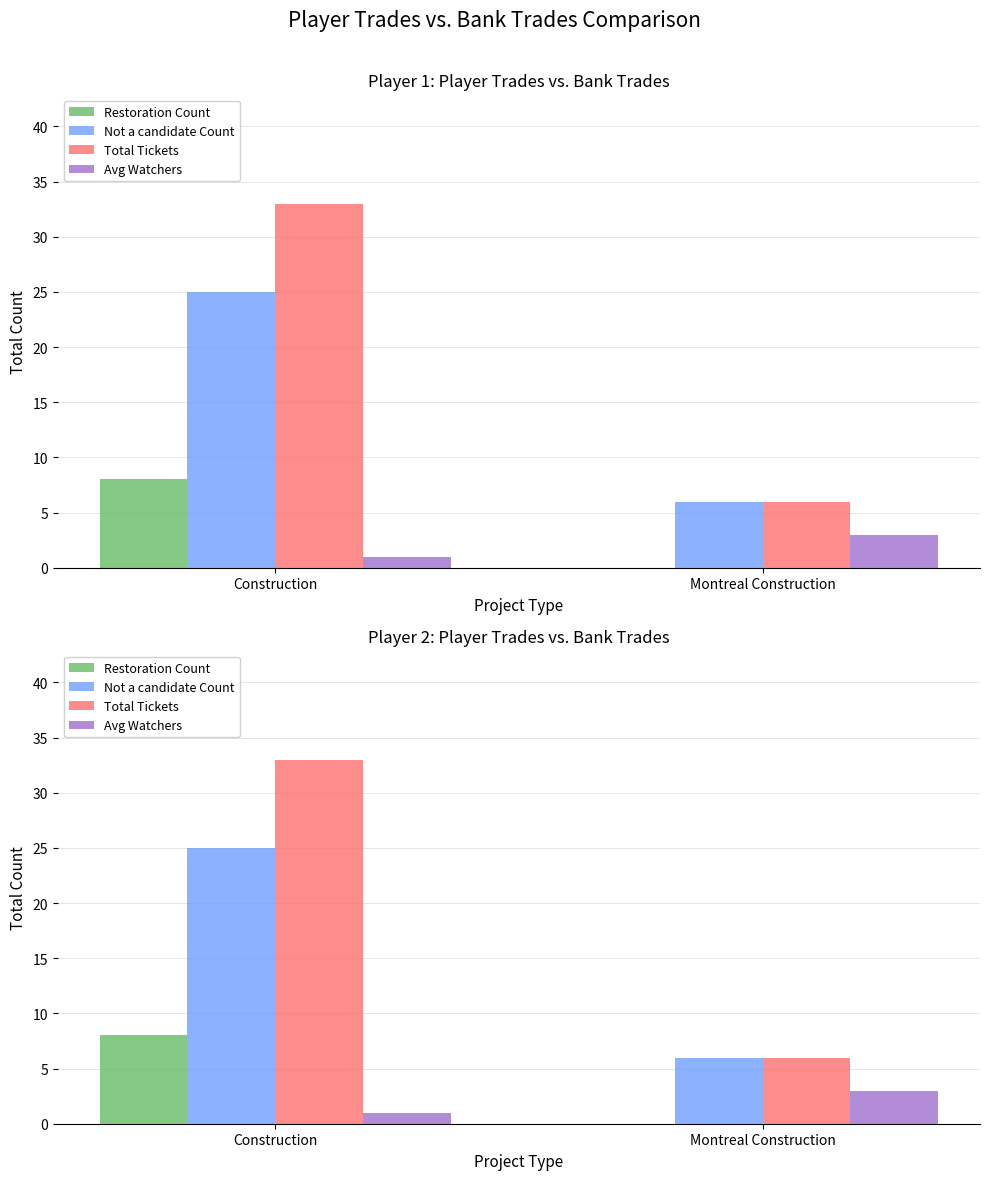

List the labels in order of Avg Watchers value, smallest first.

Construction, Montreal Construction